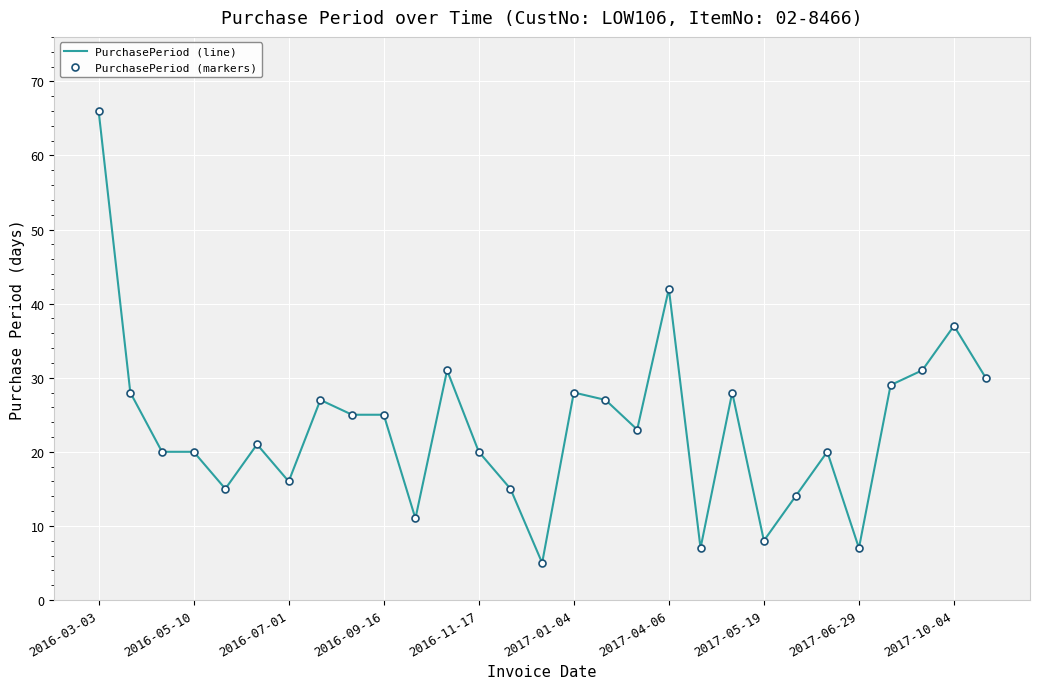

True or false: PurchasePeriod (markers) and PurchasePeriod (line) intersect in this chart.

False